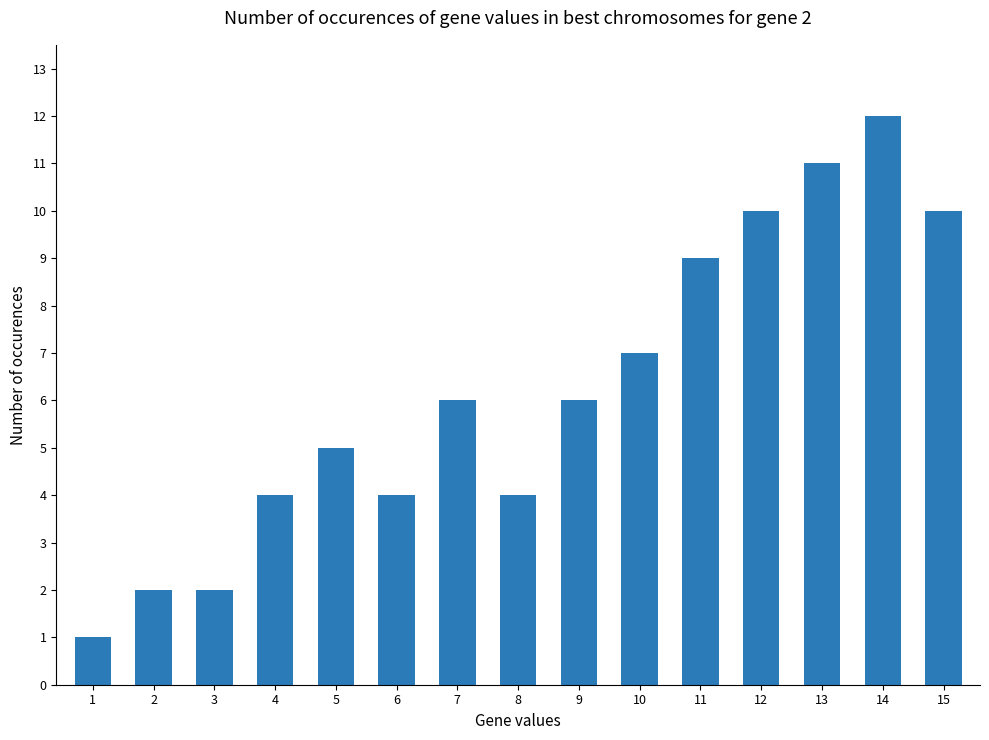

What is the value of the 5th bar from the left?

5